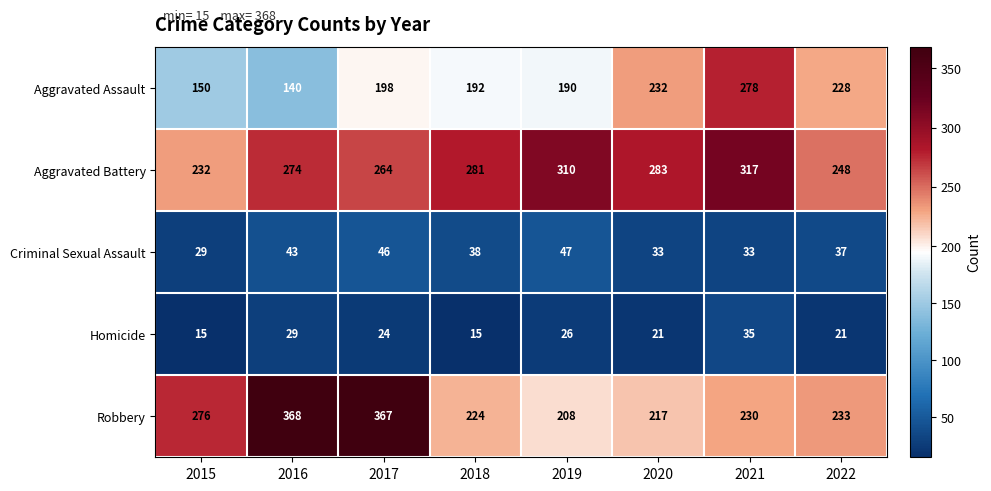

Which label corresponds to the largest value in the chart?

2016